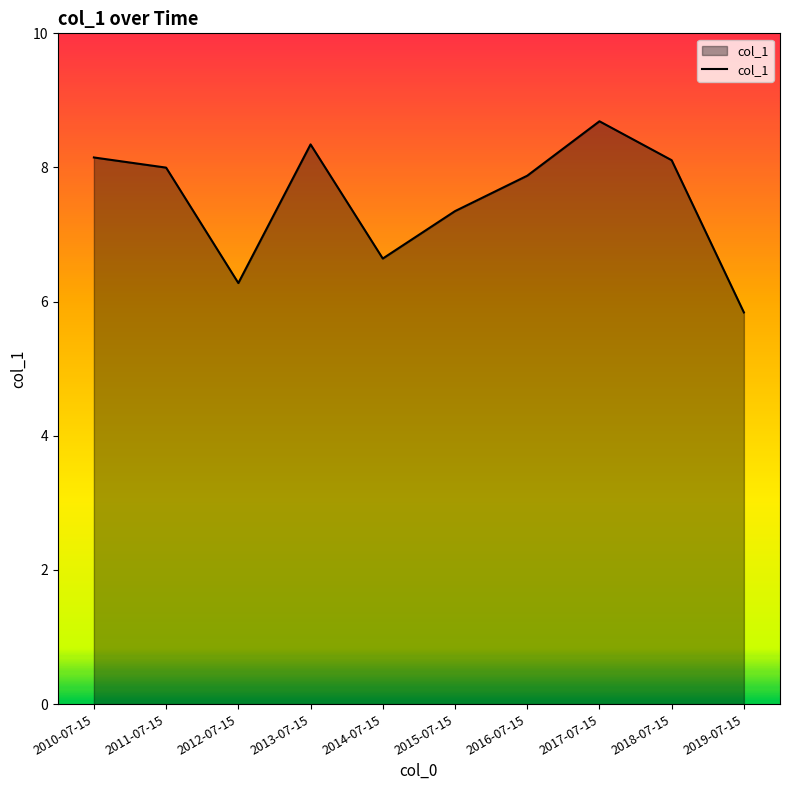

What is the smallest value displayed?

5.8